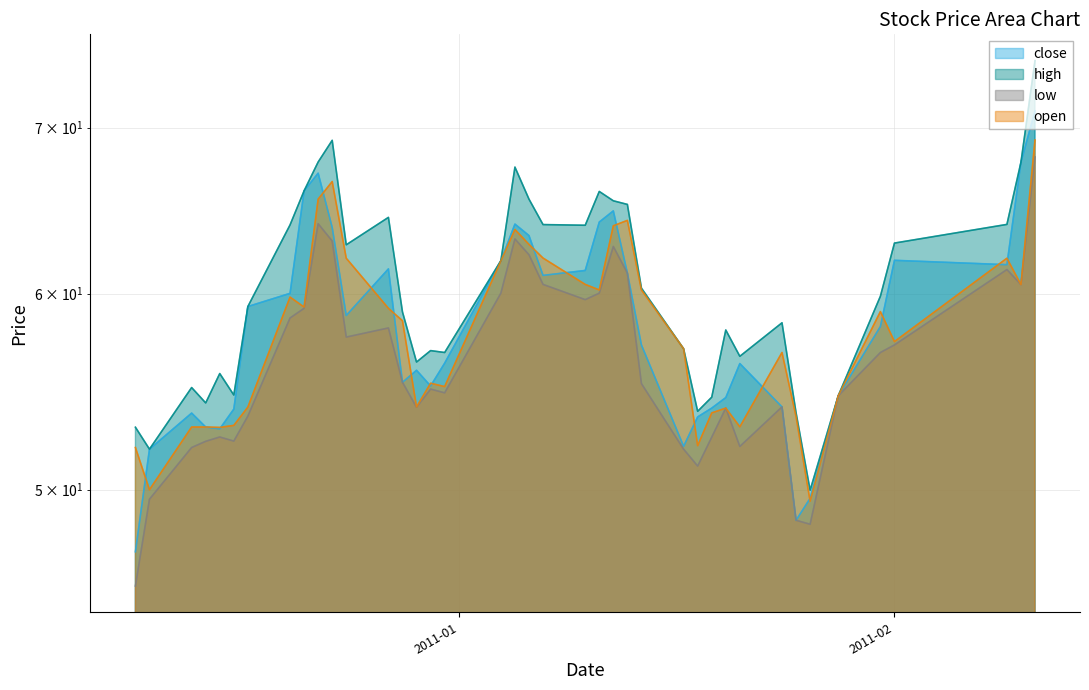

How many interior local valleys does the close series have?

8